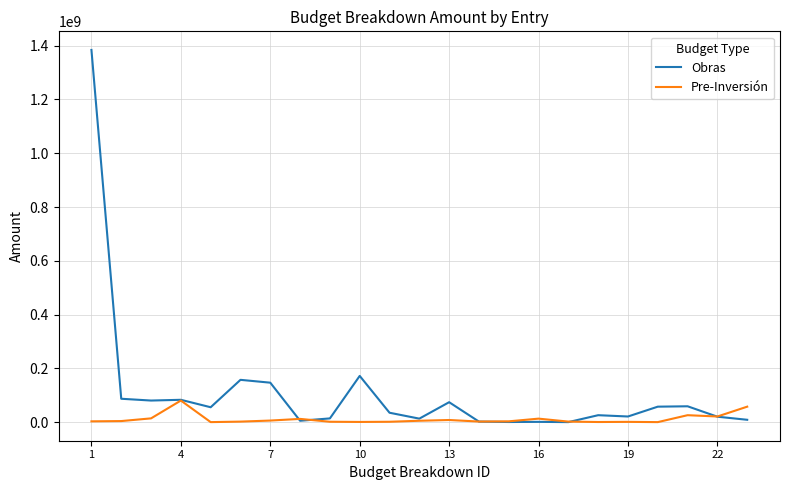

Rank the series by their average value, from highest to lowest.

Obras, Pre-Inversión